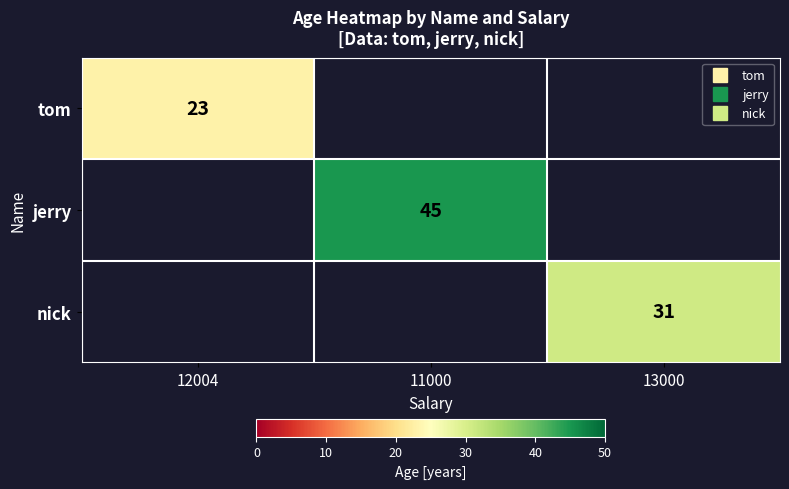

At how many categories does at least one series exceed 23?

2